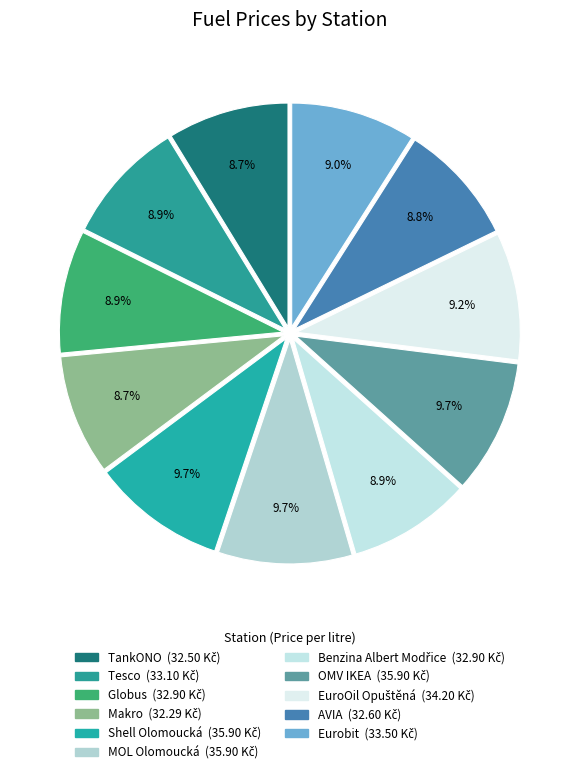

How many slices are in this pie chart?

11